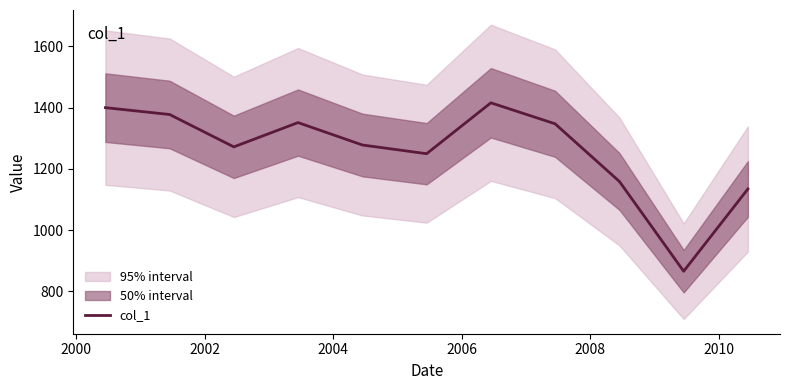

Count the number of values greater than 1278.

6